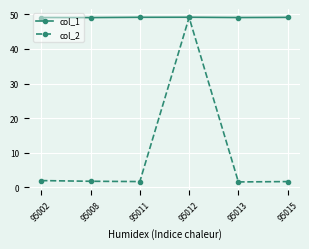

Rank the series by their average value, from highest to lowest.

col_1, col_2